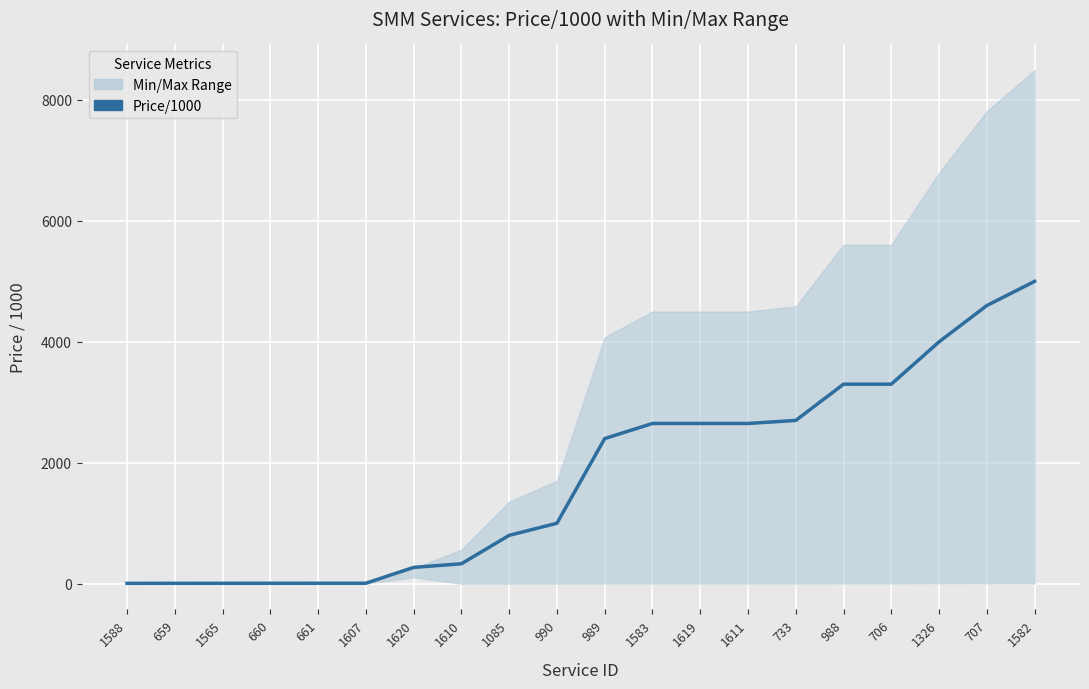

What is the value of the 8th point from the left?

330.0